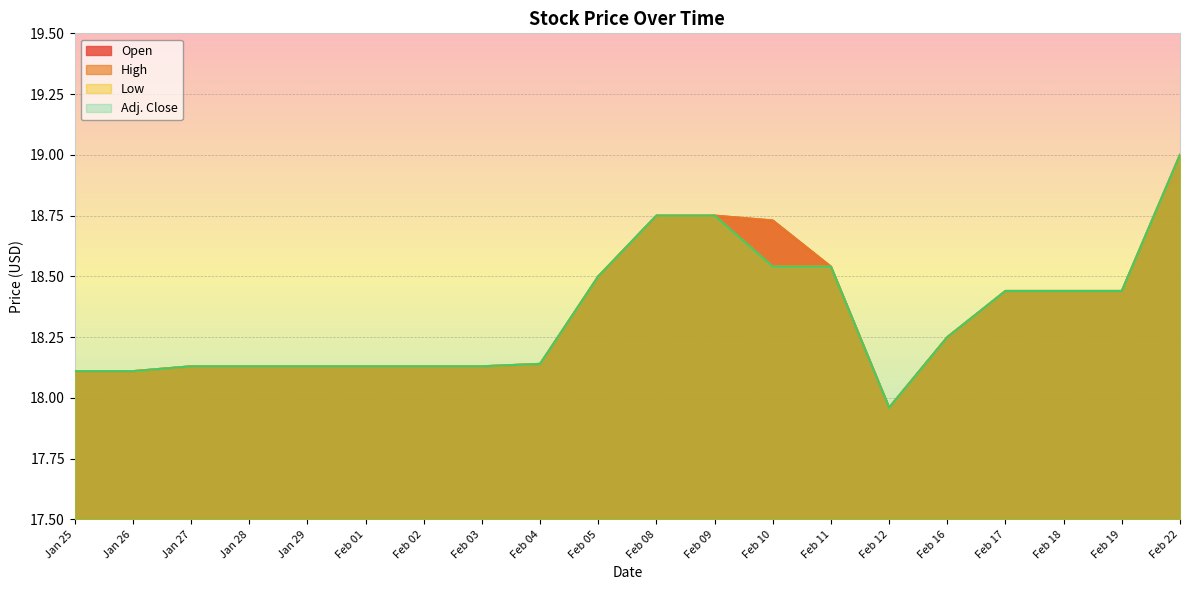

What are all the series names shown in the legend?

Open, High, Low, Adj. Close